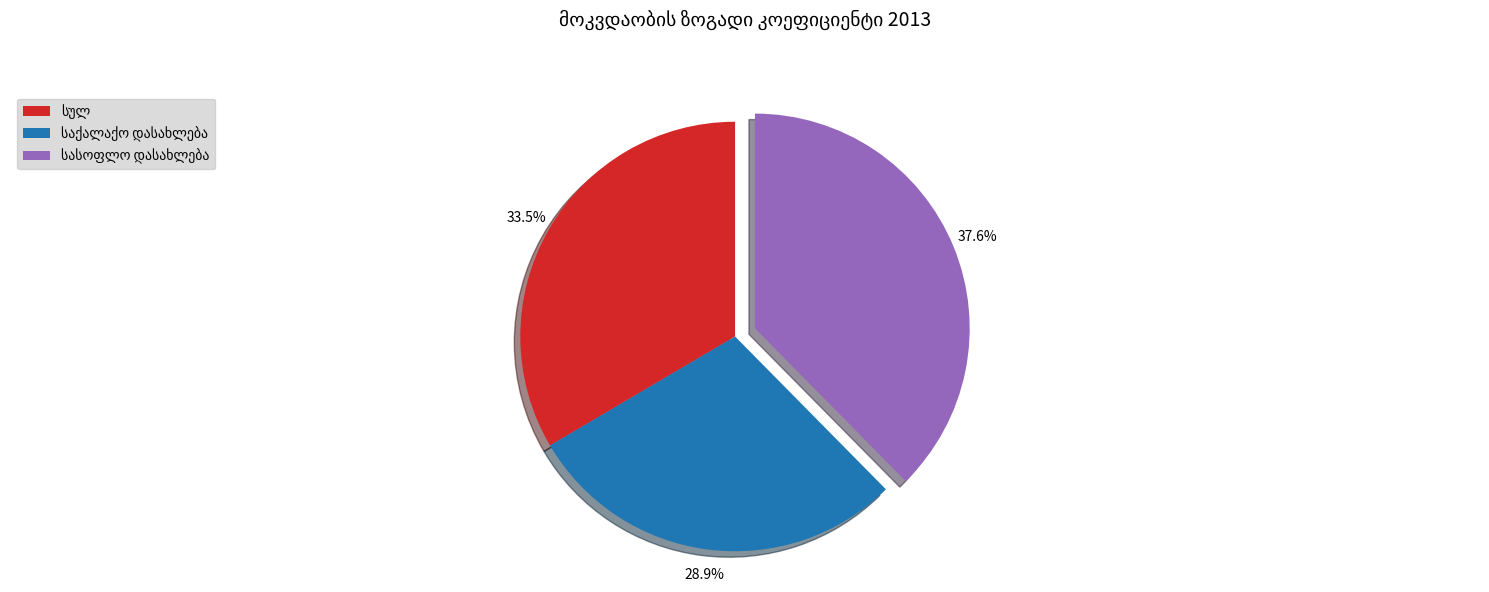

Does any single category account for the majority?

No